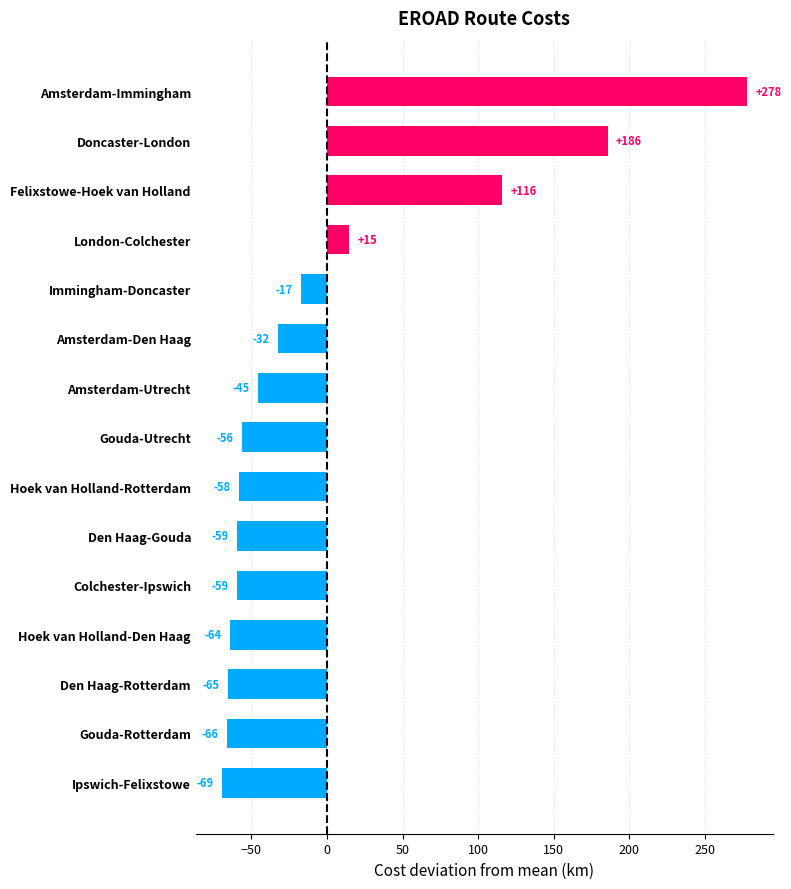

How many bars are there in total?

15